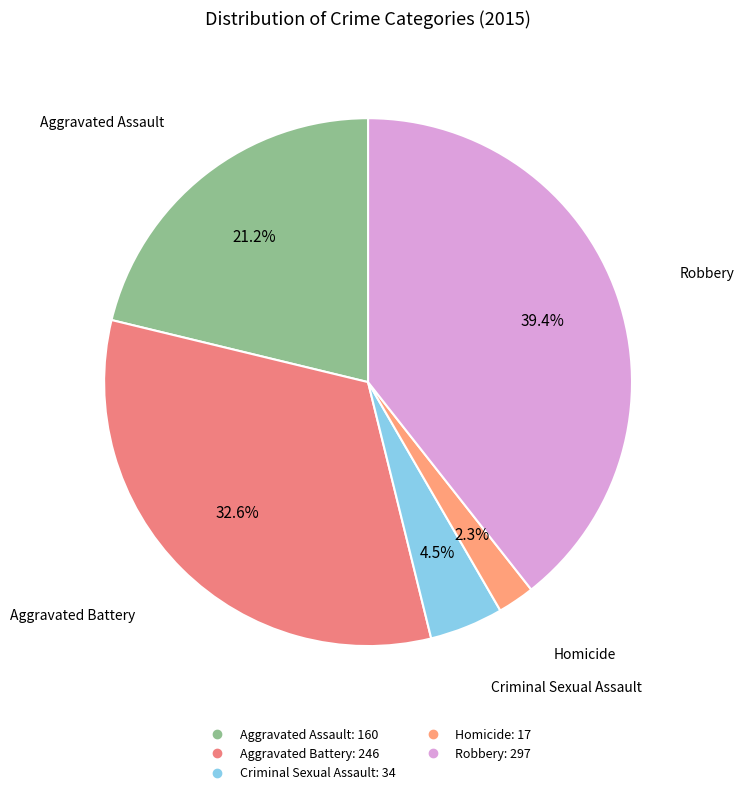

What is the total percentage of Criminal Sexual Assault and Homicide?

6.8%